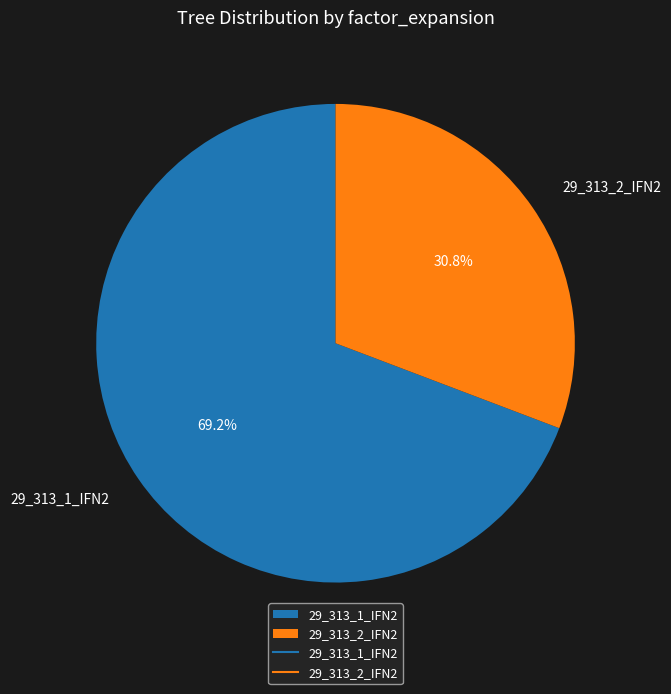

What is the majority slice?

29_313_1_IFN2